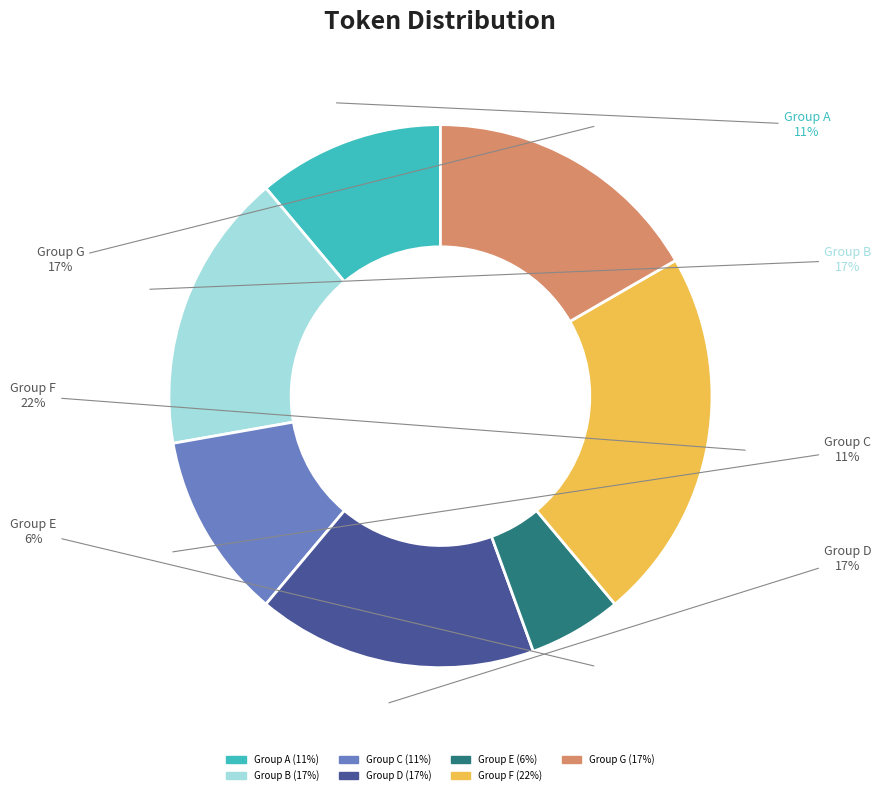

Is it true that Group E is 6% of the pie?

True